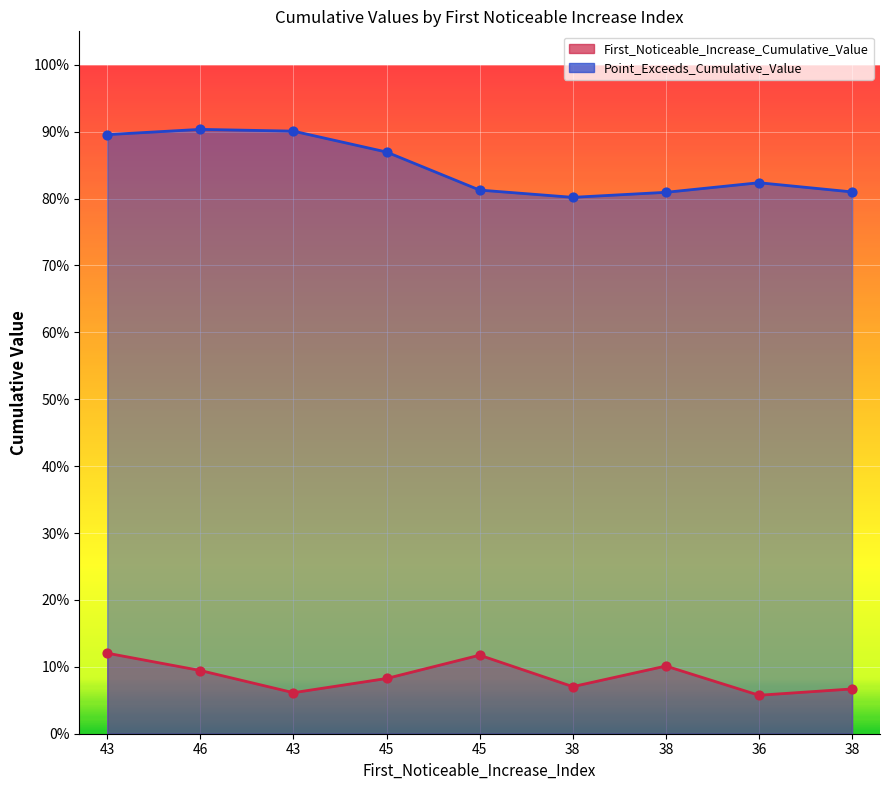

What is the total value across all series at 38?

0.9